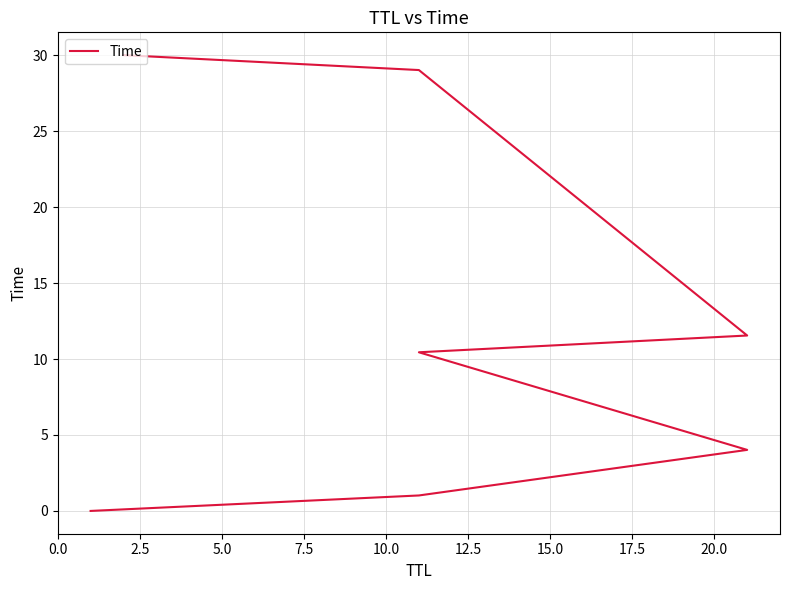

Reading right to left, list all the values displayed in this chart.

30.0	29.0	11.5	10.4	4.0	1.0	0.0